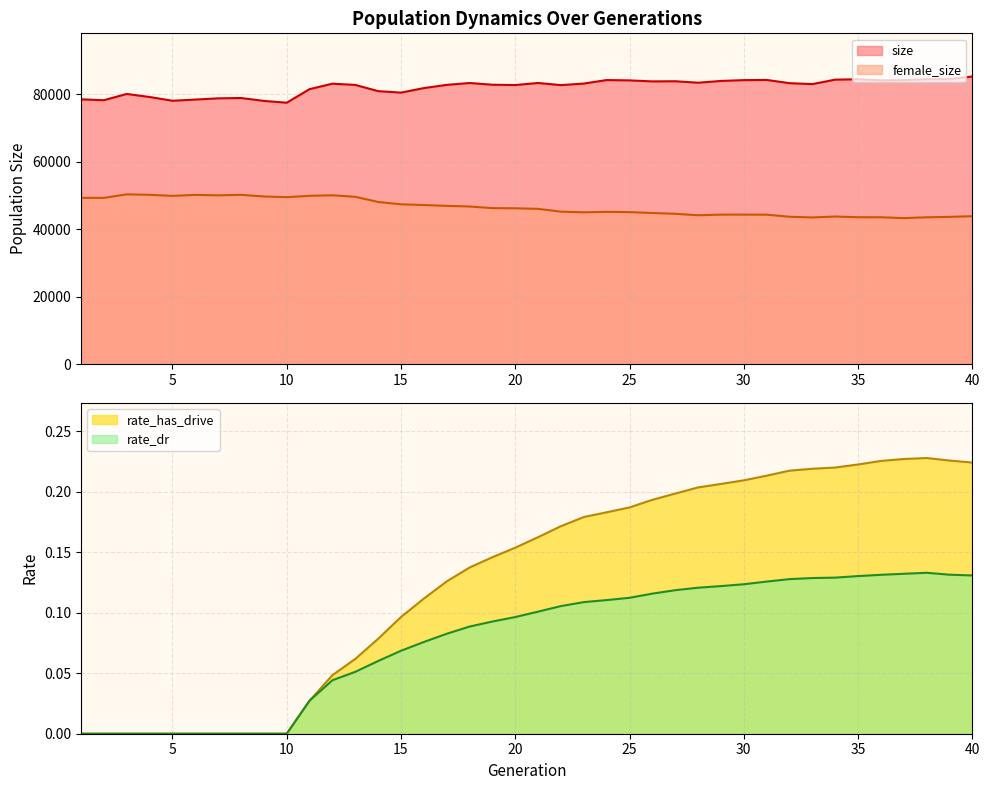

Reading right to left, transcribe all the data shown in this chart.

size: 40=85327.0	39=84531.0	38=84521.0	37=84237.0	36=84185.0	35=84507.0	34=84390.0	33=83066.0	32=83346.0	31=84303.0	30=84246.0	29=84005.0	28=83480.0	27=83915.0	26=83870.0	25=84170.0	24=84268.0	23=83231.0	22=82764.0	21=83402.0	20=82793.0	19=82887.0	18=83389.0	17=82841.0	16=81884.0	15=80541.0	14=80985.0	13=82827.0	12=83193.0	11=81575.0	10=77548.0	9=78083.0	8=78941.0	7=78844.0	6=78486.0	5=78128.0	4=79240.0	3=80147.0	2=78291.0	1=78550.0
female_size: 40=43885.0	39=43684.0	38=43558.0	37=43325.0	36=43569.0	35=43583.0	34=43787.0	33=43520.0	32=43724.0	31=44336.0	30=44358.0	29=44353.0	28=44165.0	27=44600.0	26=44833.0	25=45097.0	24=45179.0	23=45039.0	22=45233.0	21=46062.0	20=46236.0	19=46282.0	18=46765.0	17=46954.0	16=47198.0	15=47418.0	14=48105.0	13=49641.0	12=50093.0	11=49932.0	10=49529.0	9=49741.0	8=50222.0	7=50079.0	6=50201.0	5=49916.0	4=50228.0	3=50370.0	2=49323.0	1=49329.0
rate_has_drive: 40=0.2	39=0.2	38=0.2	37=0.2	36=0.2	35=0.2	34=0.2	33=0.2	32=0.2	31=0.2	30=0.2	29=0.2	28=0.2	27=0.2	26=0.2	25=0.2	24=0.2	23=0.2	22=0.2	21=0.2	20=0.2	19=0.1	18=0.1	17=0.1	16=0.1	15=0.1	14=0.1	13=0.1	12=0.0	11=0.0	10=0.0	9=0.0	8=0.0	7=0.0	6=0.0	5=0.0	4=0.0	3=0.0	2=0.0	1=0.0
rate_dr: 40=0.1	39=0.1	38=0.1	37=0.1	36=0.1	35=0.1	34=0.1	33=0.1	32=0.1	31=0.1	30=0.1	29=0.1	28=0.1	27=0.1	26=0.1	25=0.1	24=0.1	23=0.1	22=0.1	21=0.1	20=0.1	19=0.1	18=0.1	17=0.1	16=0.1	15=0.1	14=0.1	13=0.1	12=0.0	11=0.0	10=0.0	9=0.0	8=0.0	7=0.0	6=0.0	5=0.0	4=0.0	3=0.0	2=0.0	1=0.0